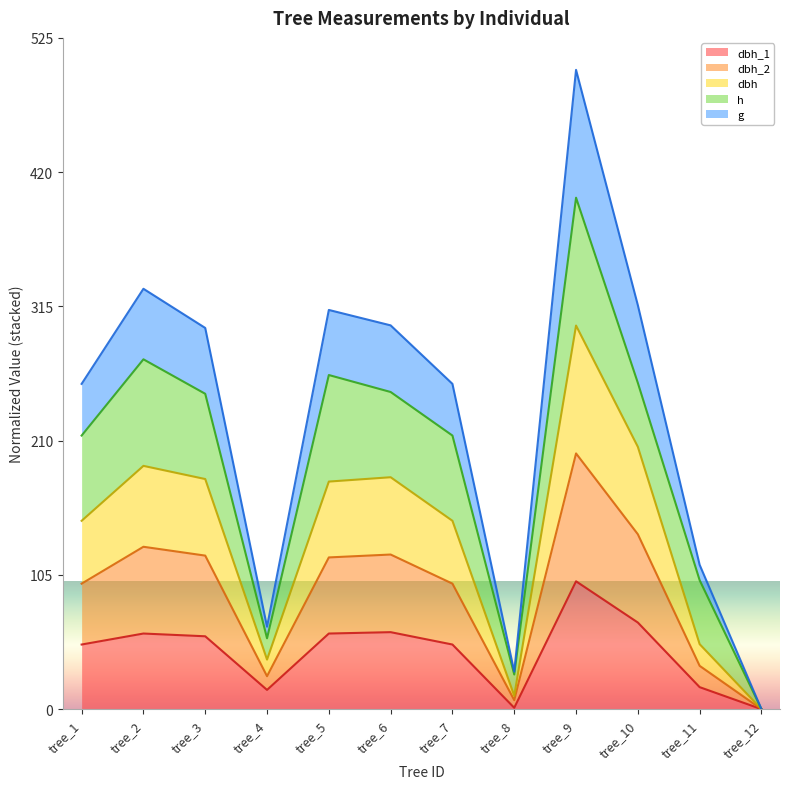

True or false: dbh_1 and dbh cross at least once.

False